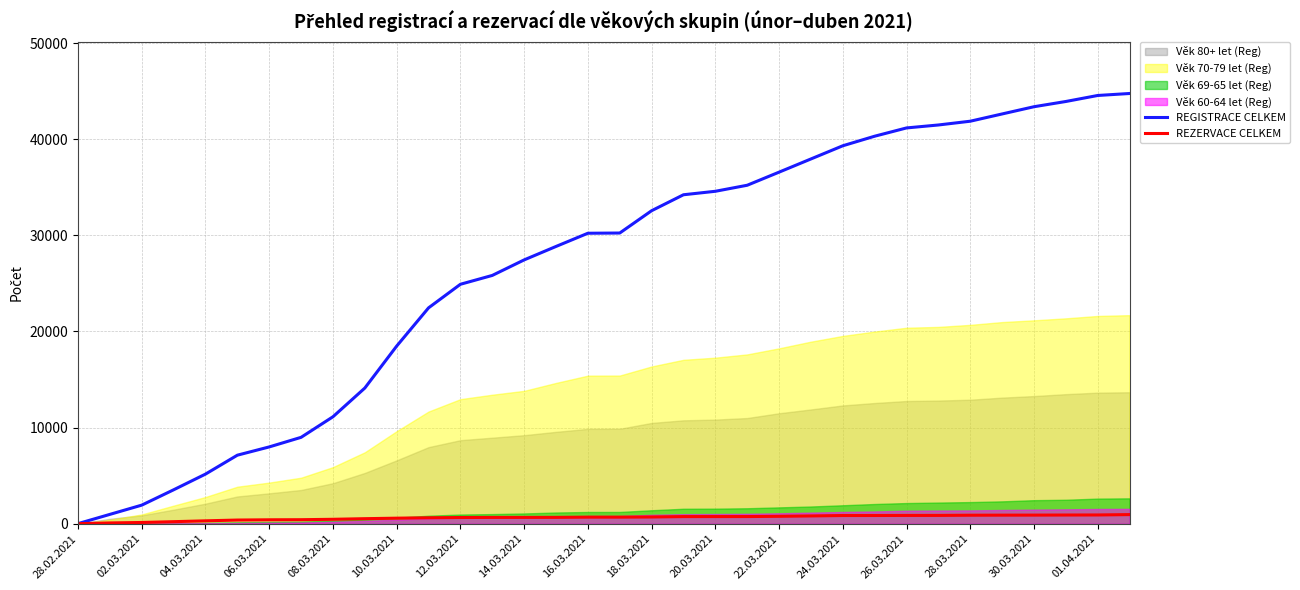

How many lines are shown in the chart?

2